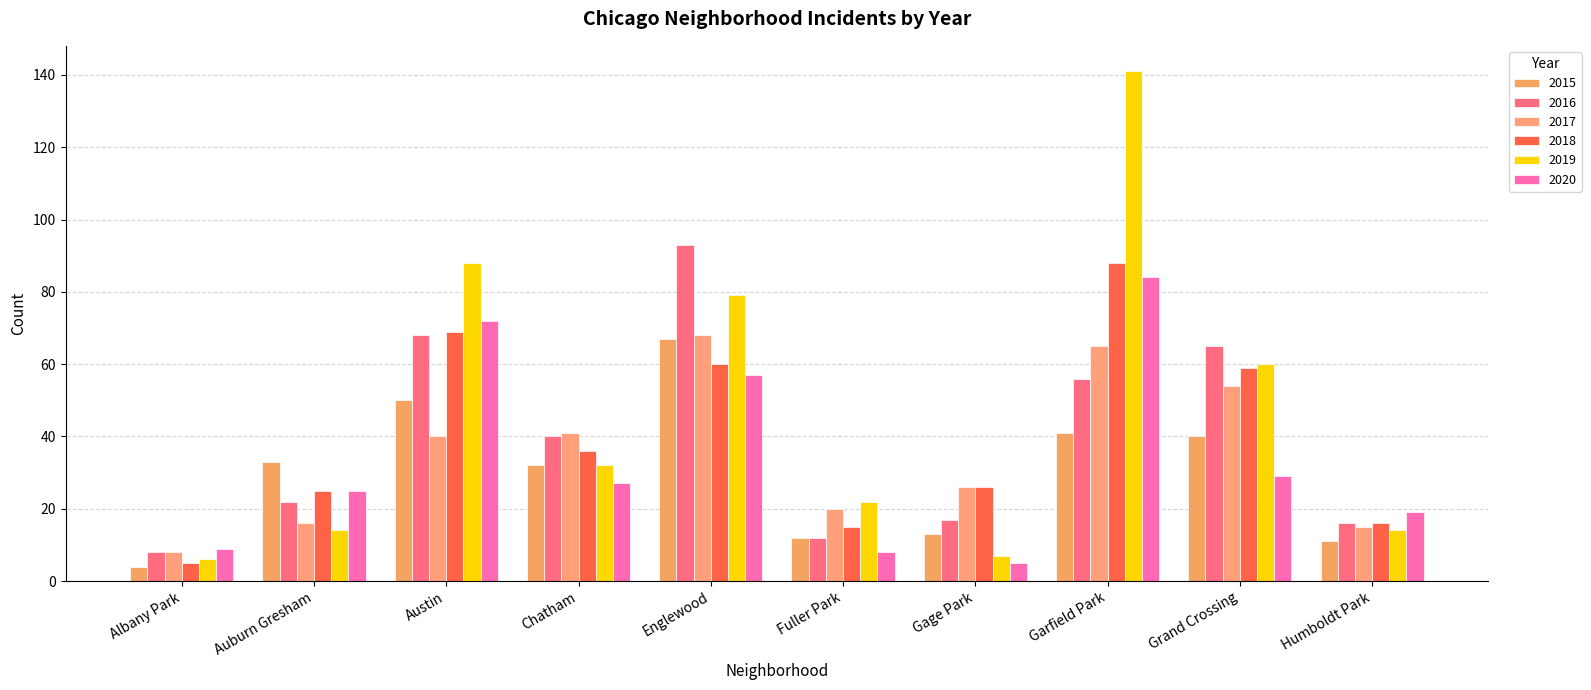

The value of 2017 at Garfield Park is 65. True or false?

True